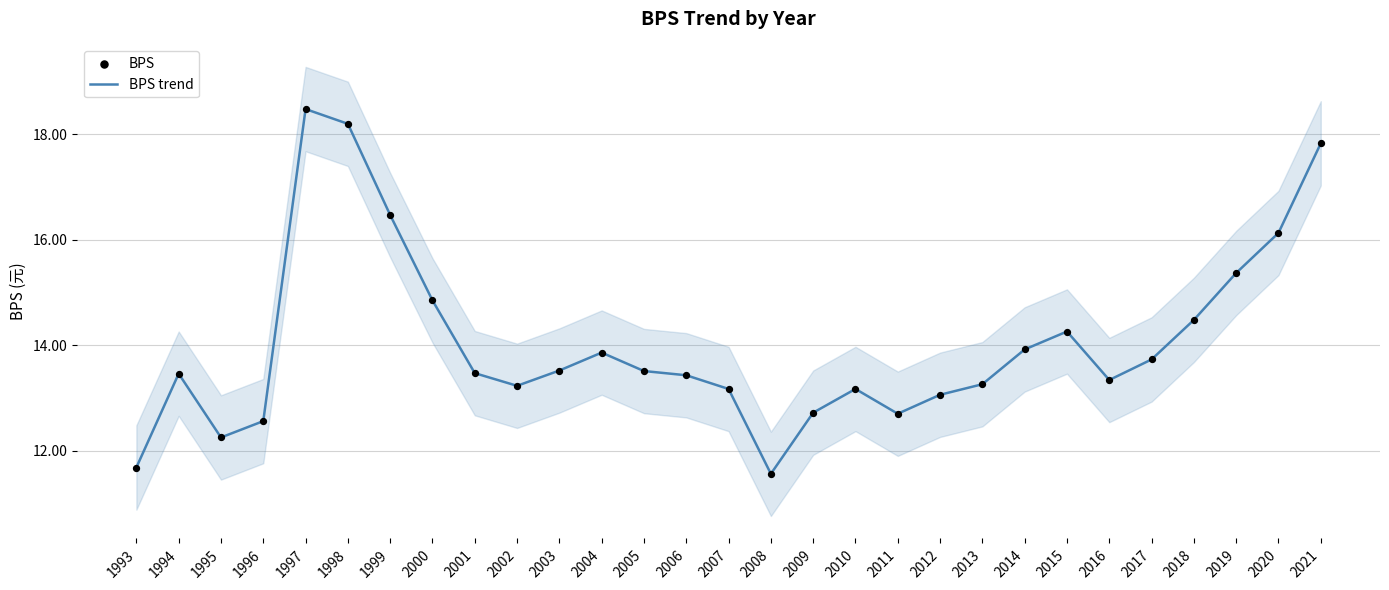

What are all the series names shown in the legend?

BPS trend, BPS